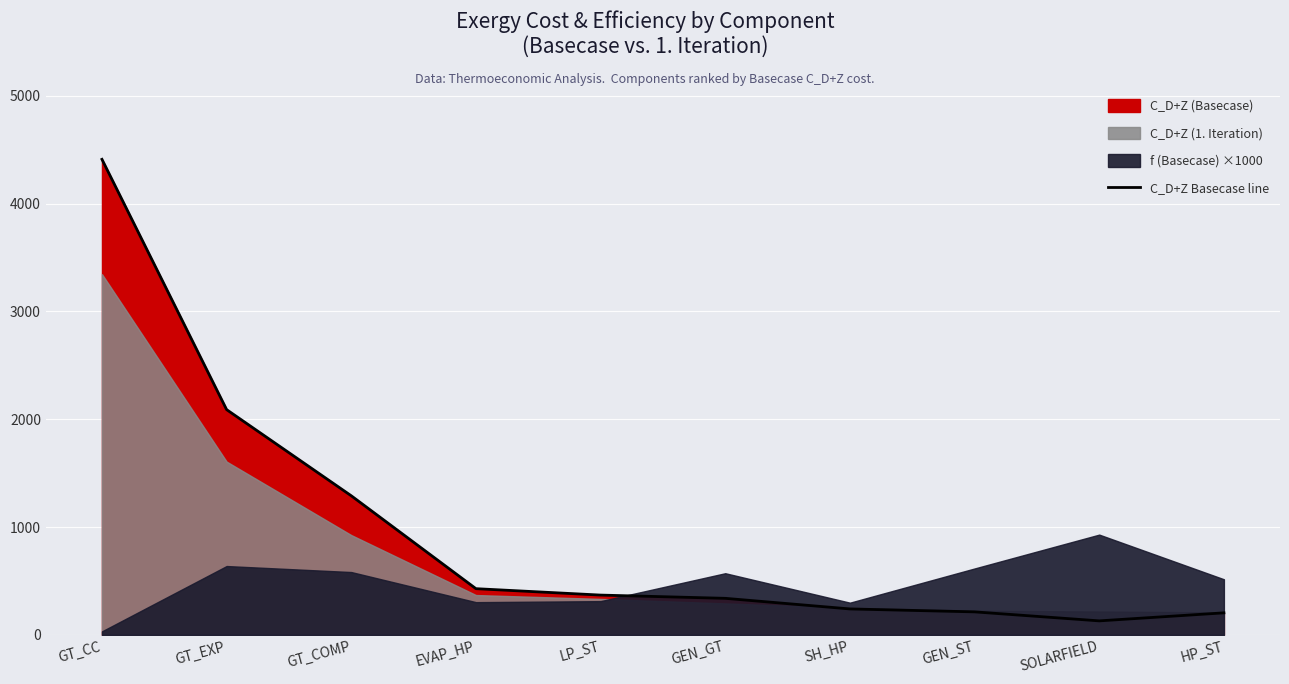

True or false: C_D+Z Basecase line has a value of 130.2 at SOLARFIELD.

True